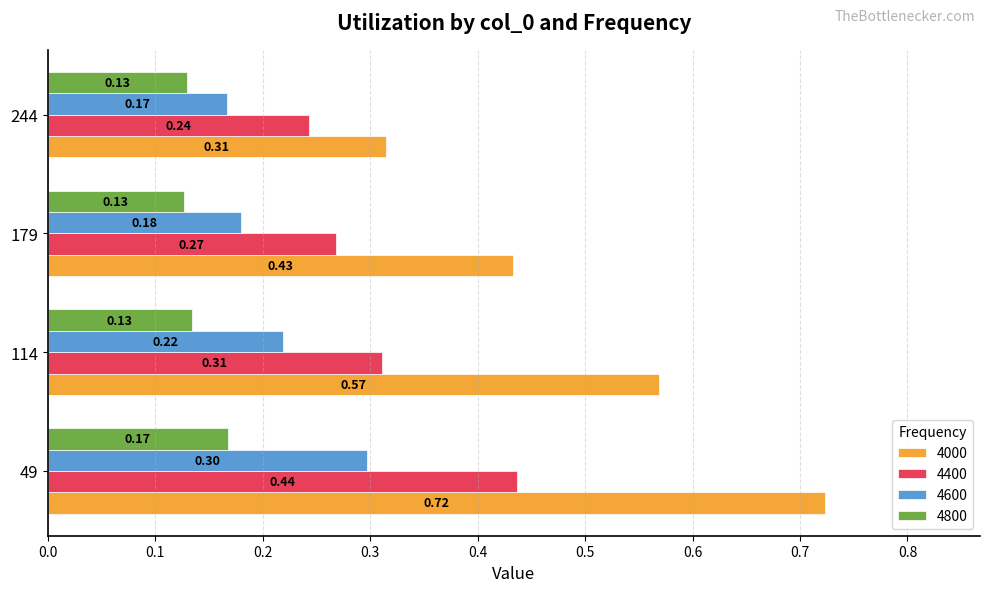

What is the sum of all 4400 values?

1.3